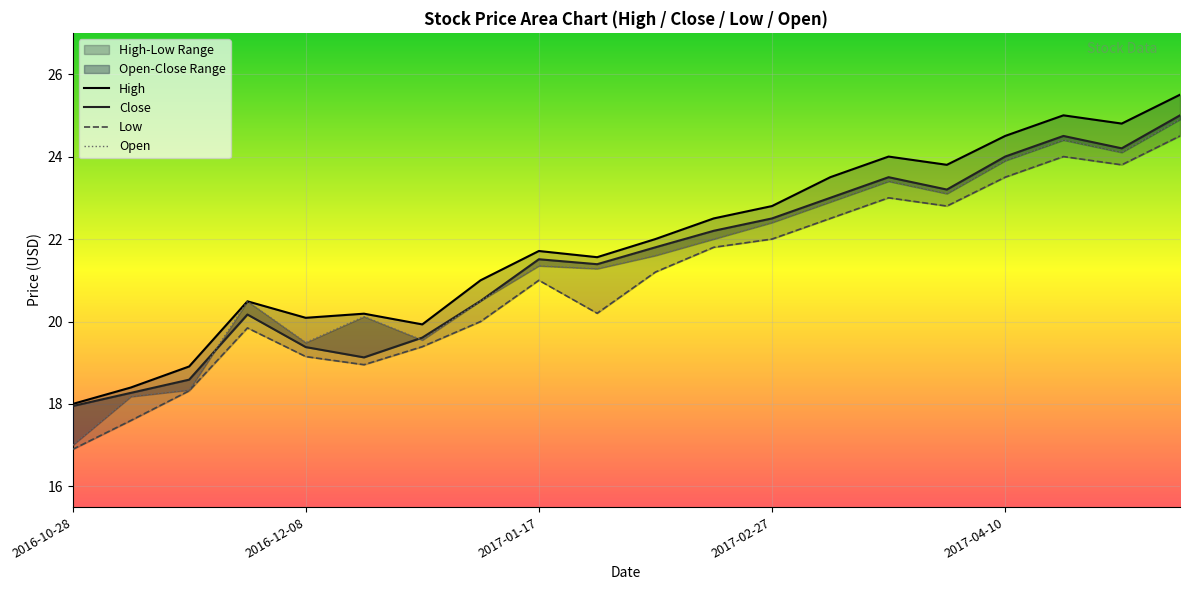

At 2017-02-06, list the series in order from smallest to largest.

Low, Open, Close, High